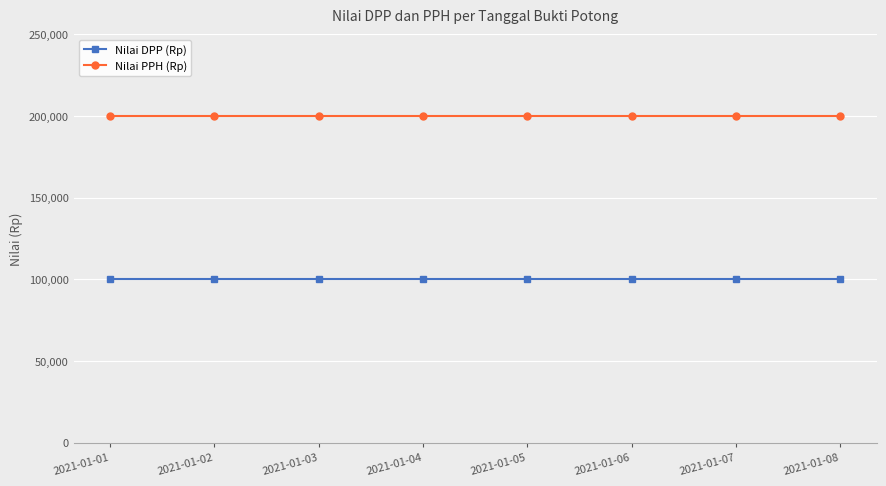

How many lines are shown in the chart?

2